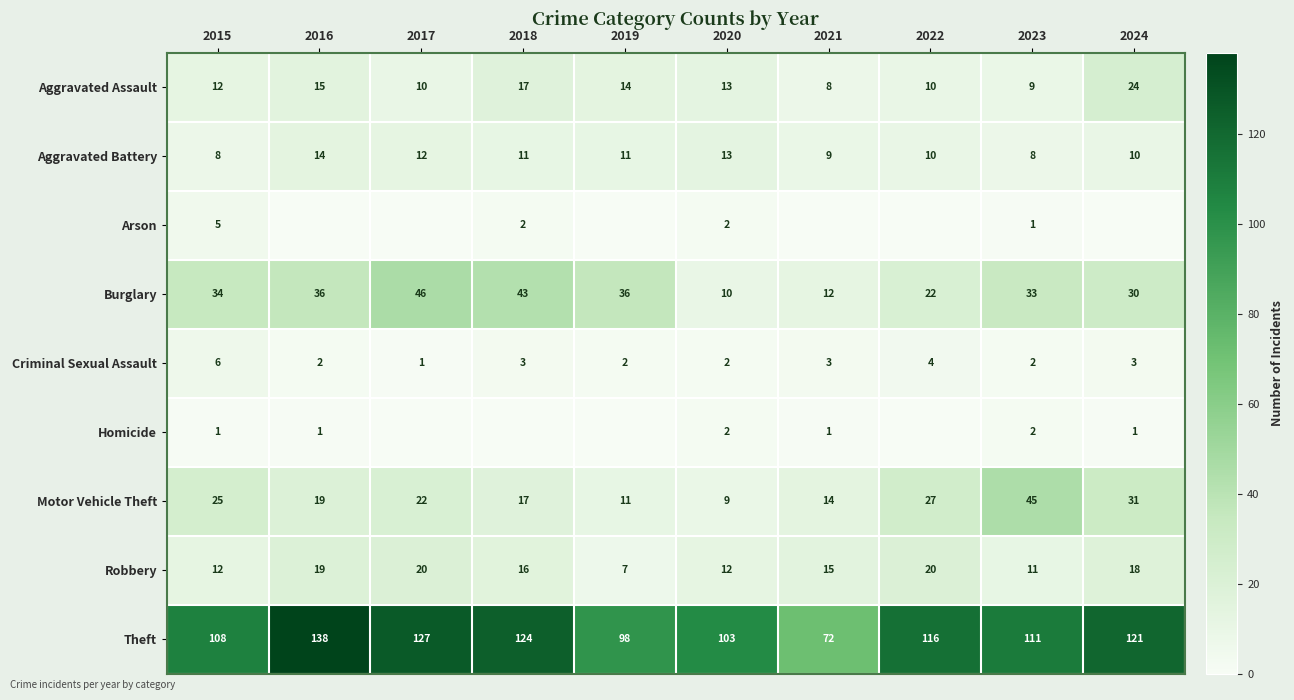

What is the sum of the Burglary values at 2018 and 2019?

79